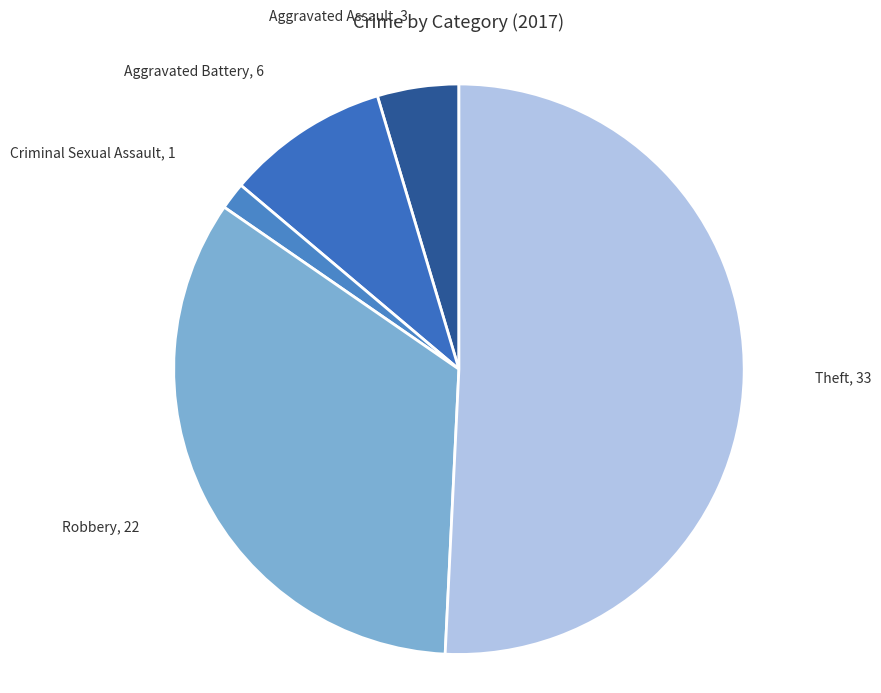

Rank the categories by value from highest to lowest.

Theft, Robbery, Aggravated Battery, Aggravated Assault, Criminal Sexual Assault